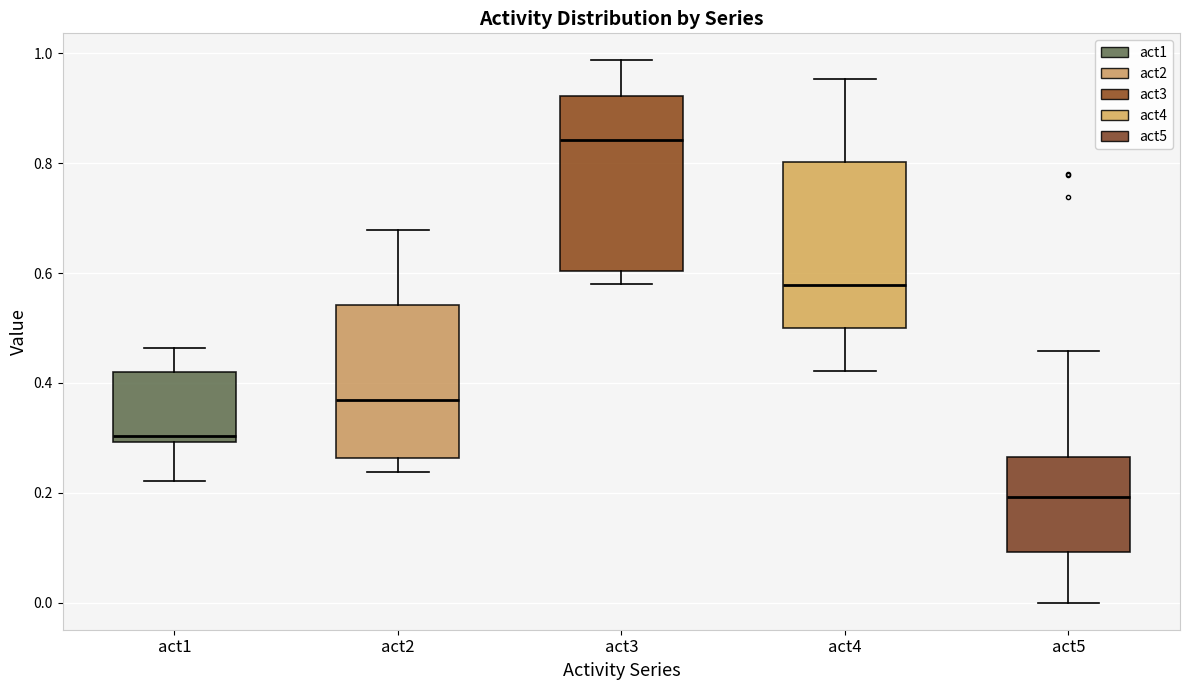

Where is the upper edge of the box for act3 on the y-axis? The values are not printed on the chart, so give them approximately, as read against the axis.

0.92